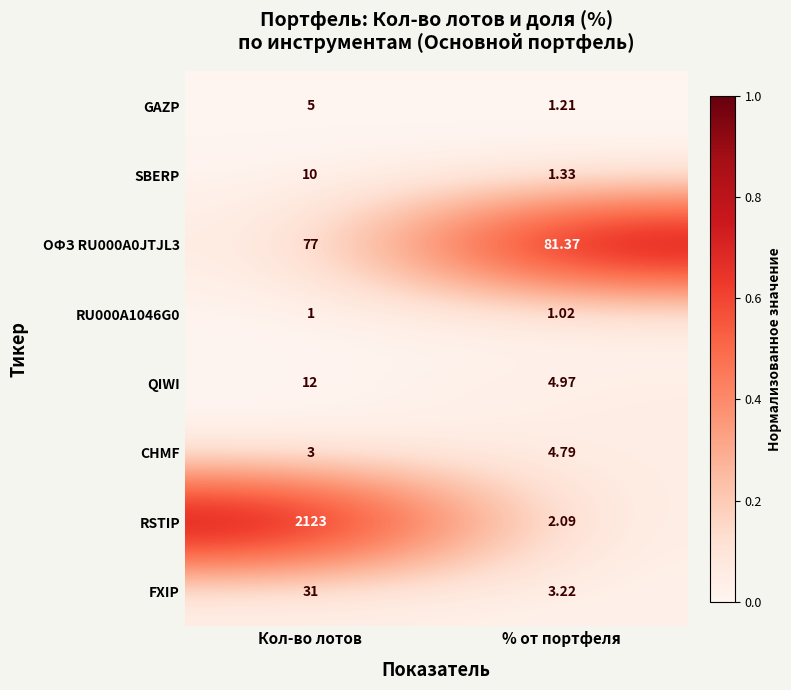

Where is ОФЗ RU000A0JTJL3 nearest to the value 79?

Кол-во лотов